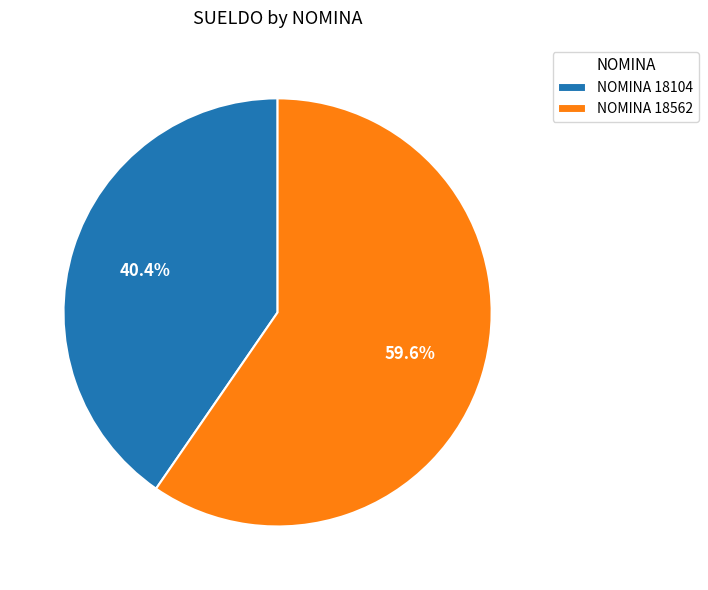

What is the total percentage of NOMINA 18104 and NOMINA 18562?

100.0%